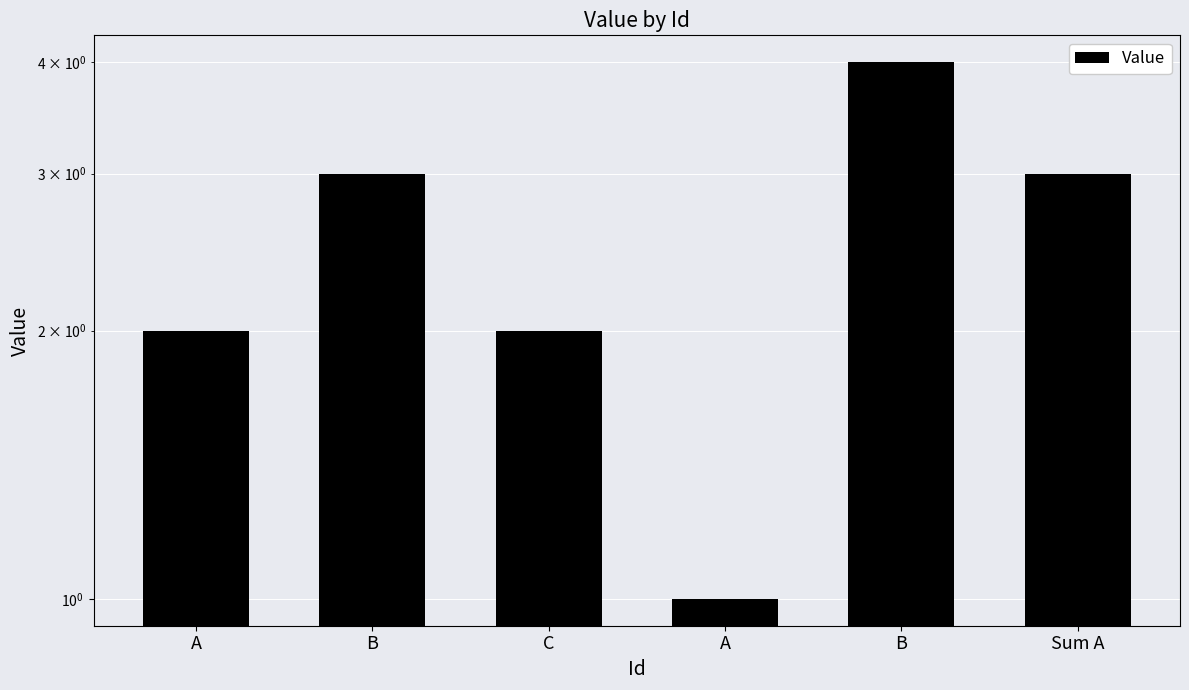

Which label corresponds to the smallest value in the chart?

A